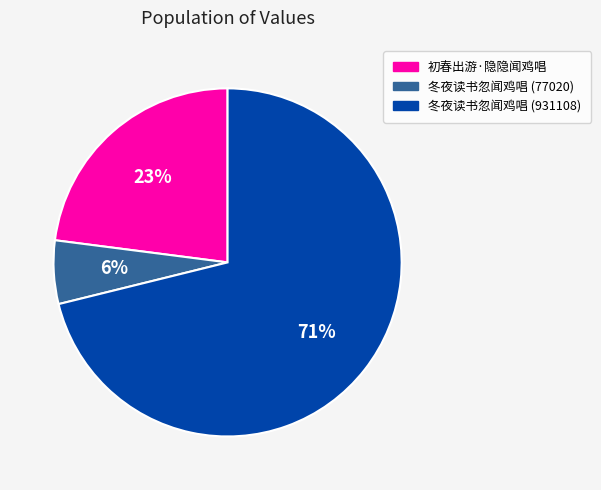

Is the sum of 初春出游·隐隐闻鸡唱 and 冬夜读书忽闻鸡唱 (77020) greater than half?

No